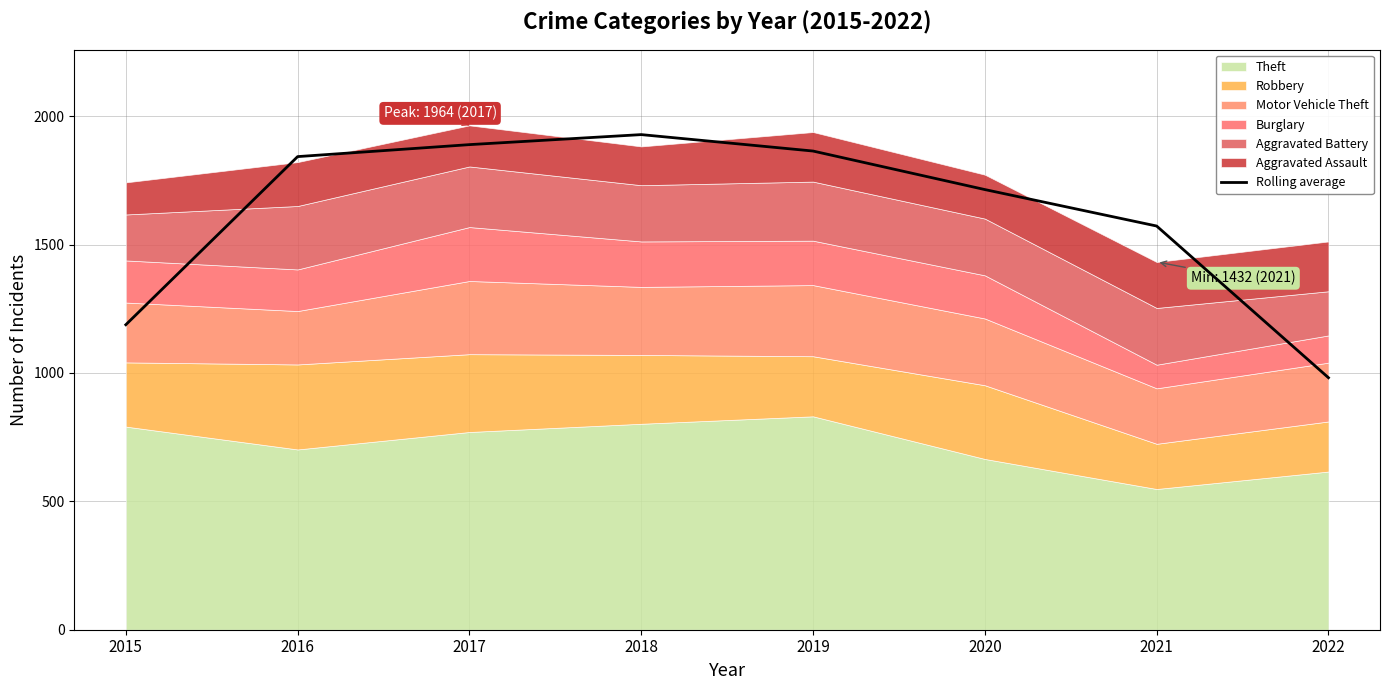

The value at 2015 is 447.2. True or false?

False